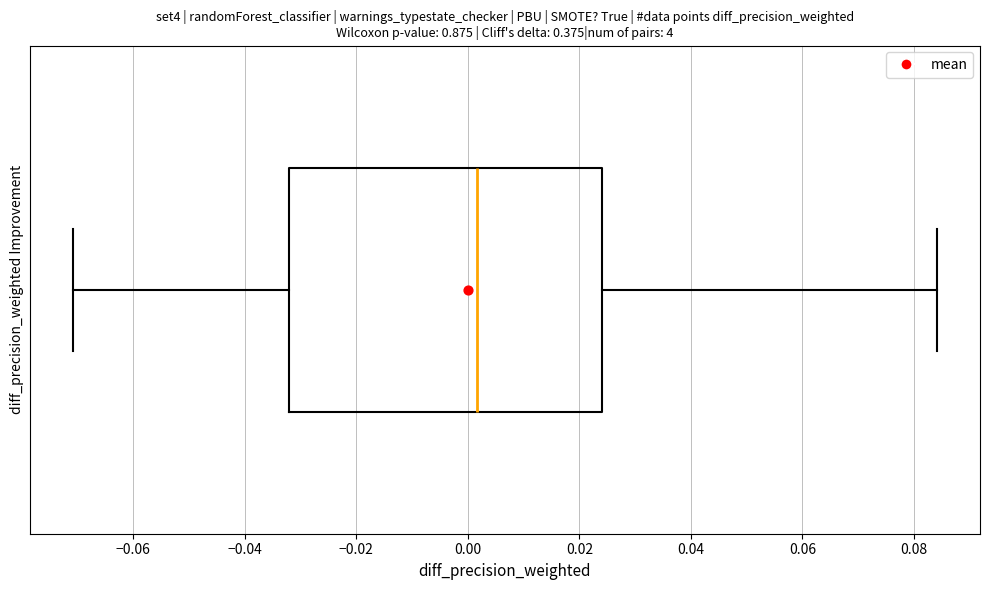

Read this box plot against the x-axis: the position of the median line, the range covered by the box, and the ends of both whiskers. The values are not printed on the chart, so give them approximately, as read against the axis.

median 0.002, box -0.032 to 0.024, whiskers -0.070 to 0.084